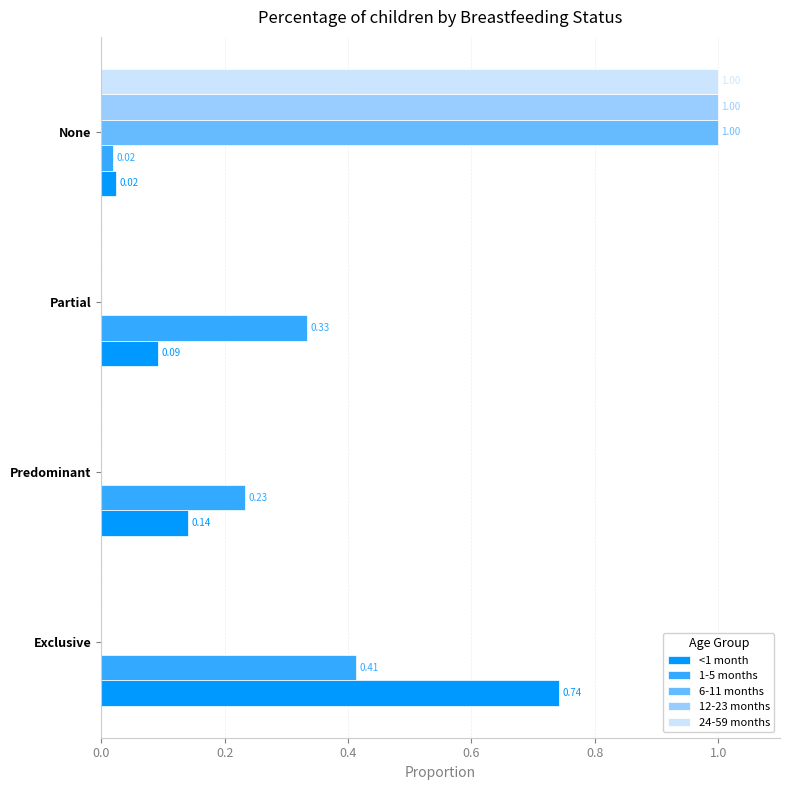

Which category has the highest value in the <1 month series?

Exclusive